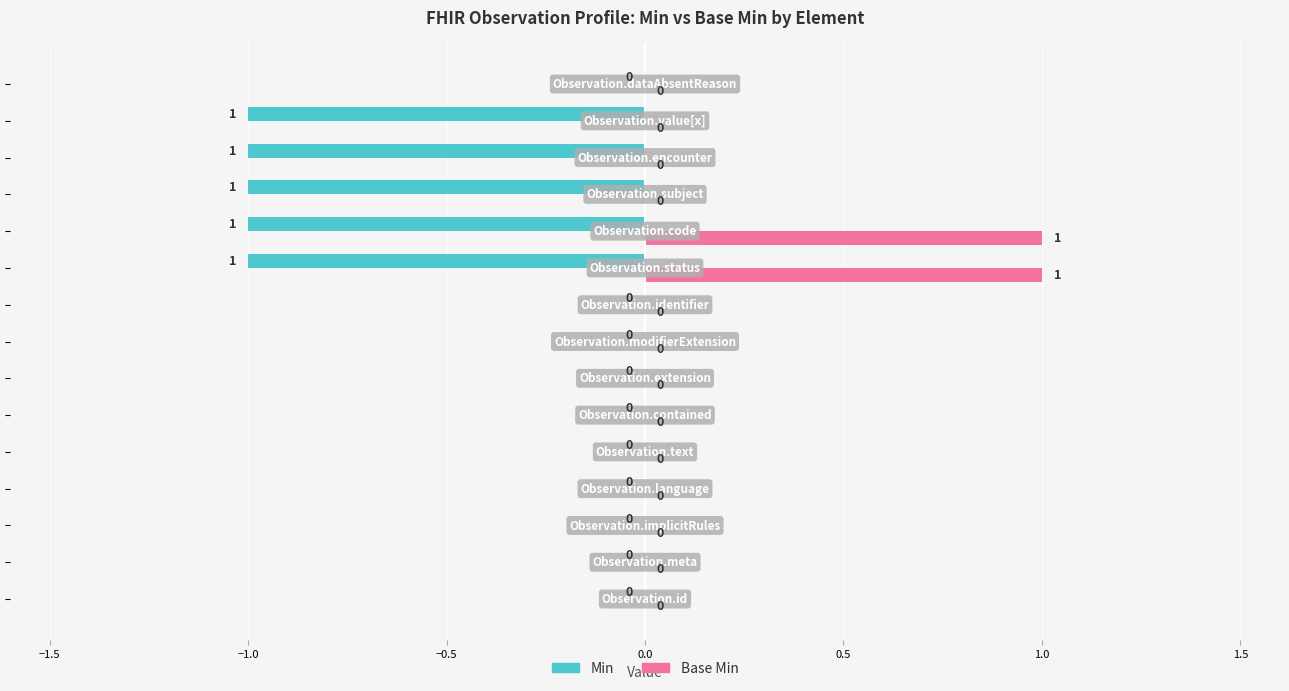

What is the sum of all Min values?

-5